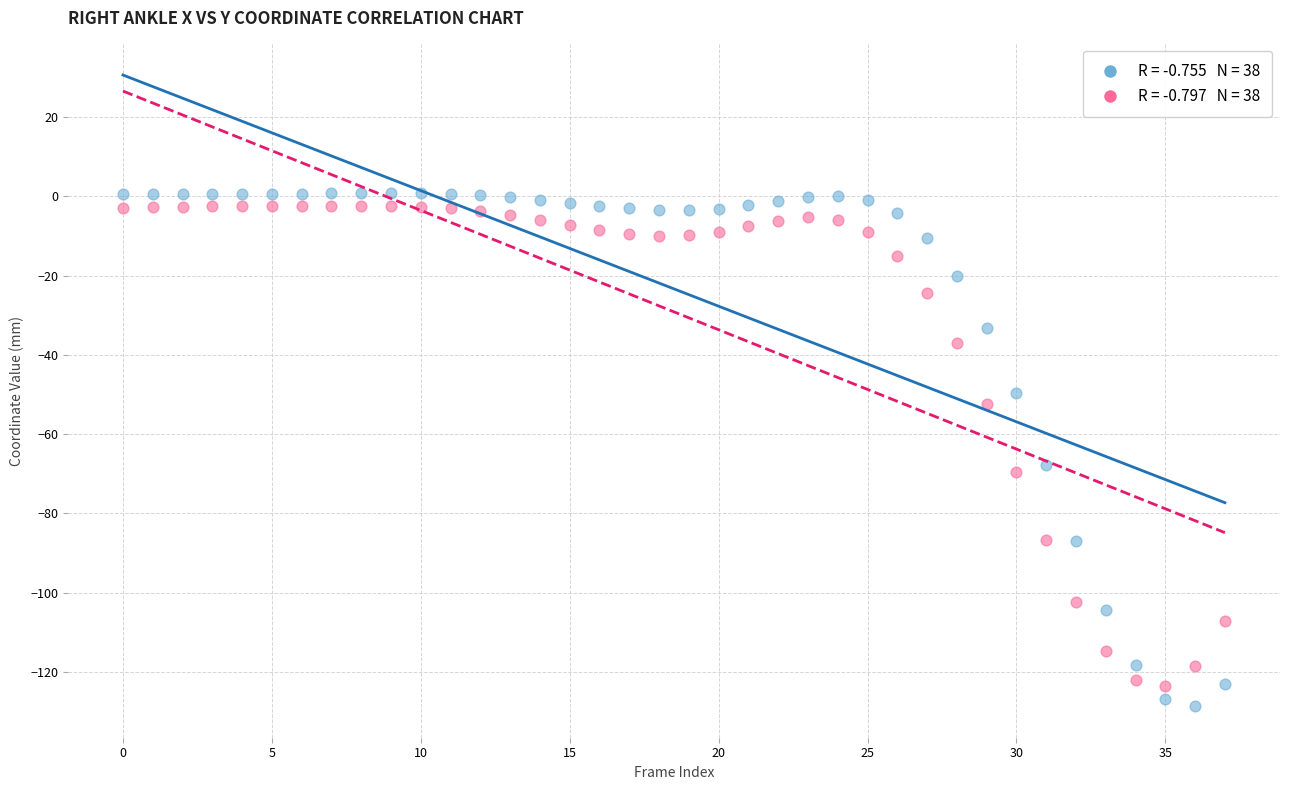

Across all data points, what is the range of Y values (max minus min)?

129.5